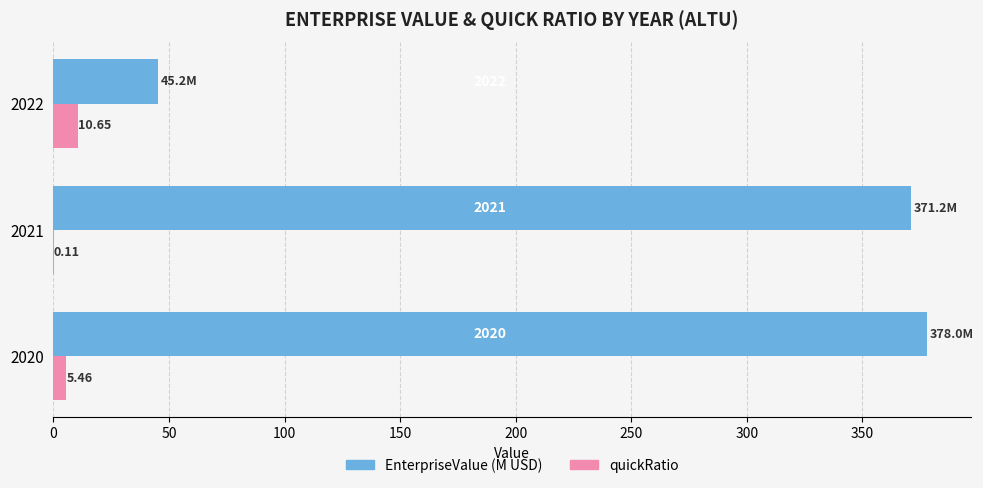

Which series has the largest range (max minus min)?

EnterpriseValue (M USD)